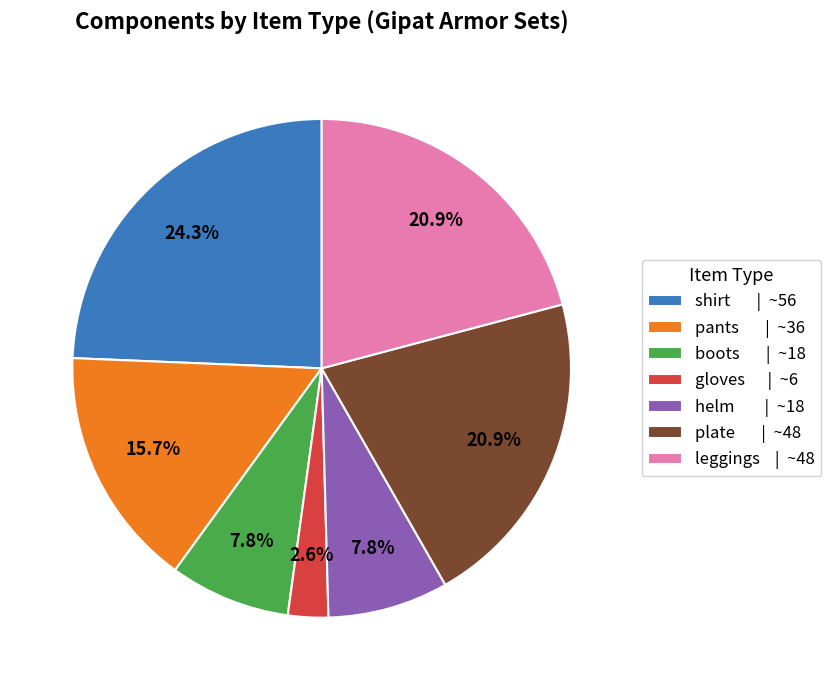

Which category has the biggest portion of the pie?

shirt